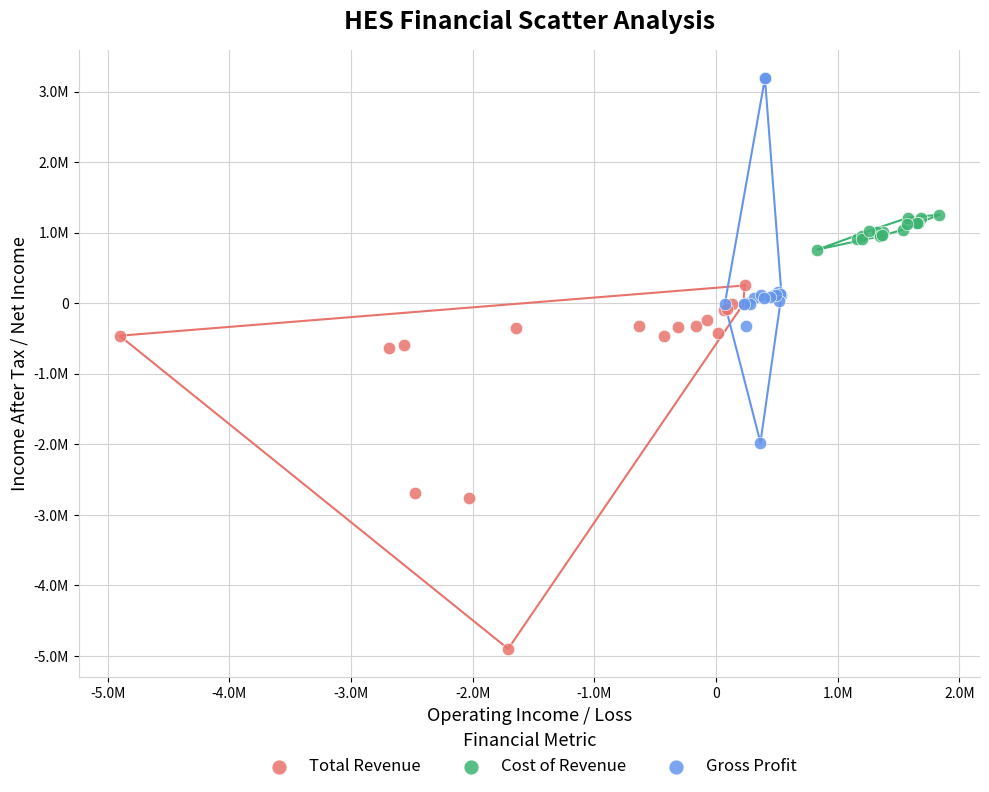

What are all the series names shown in the legend?

Total Revenue, Cost of Revenue, Gross Profit